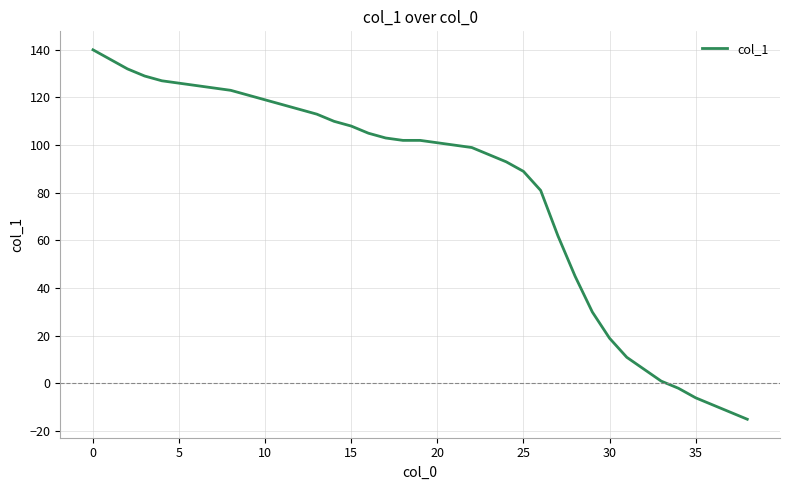

What is the minimum value shown in the chart?

-15